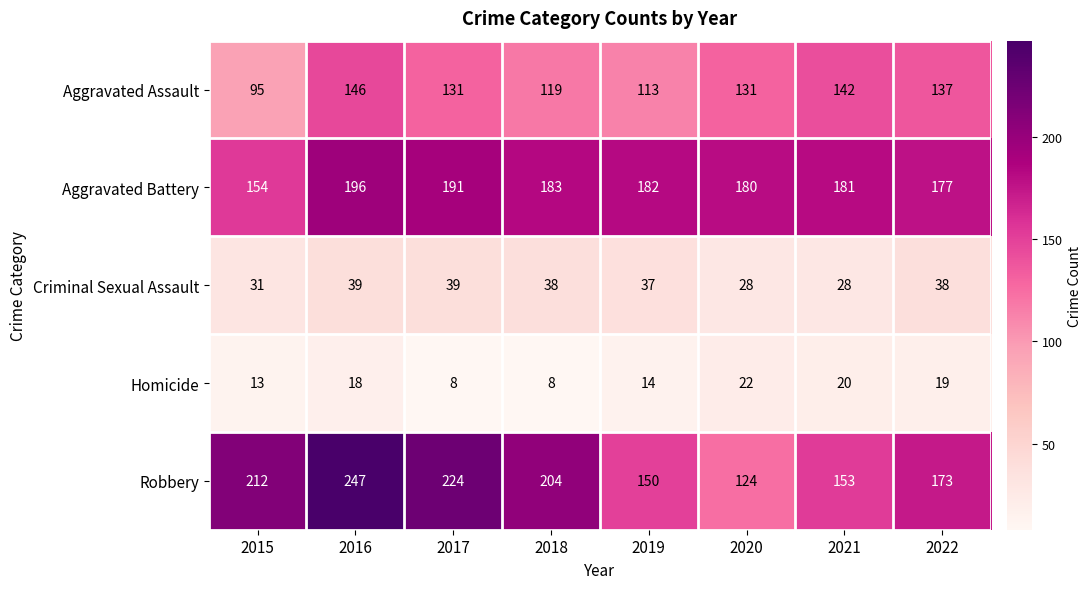

Rank the series by their maximum value, from lowest to highest.

Homicide, Criminal Sexual Assault, Aggravated Assault, Aggravated Battery, Robbery